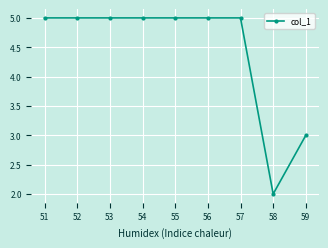

Reading left to right, what are all the values shown in this chart?

51=5	52=5	53=5	54=5	55=5	56=5	57=5	58=2	59=3